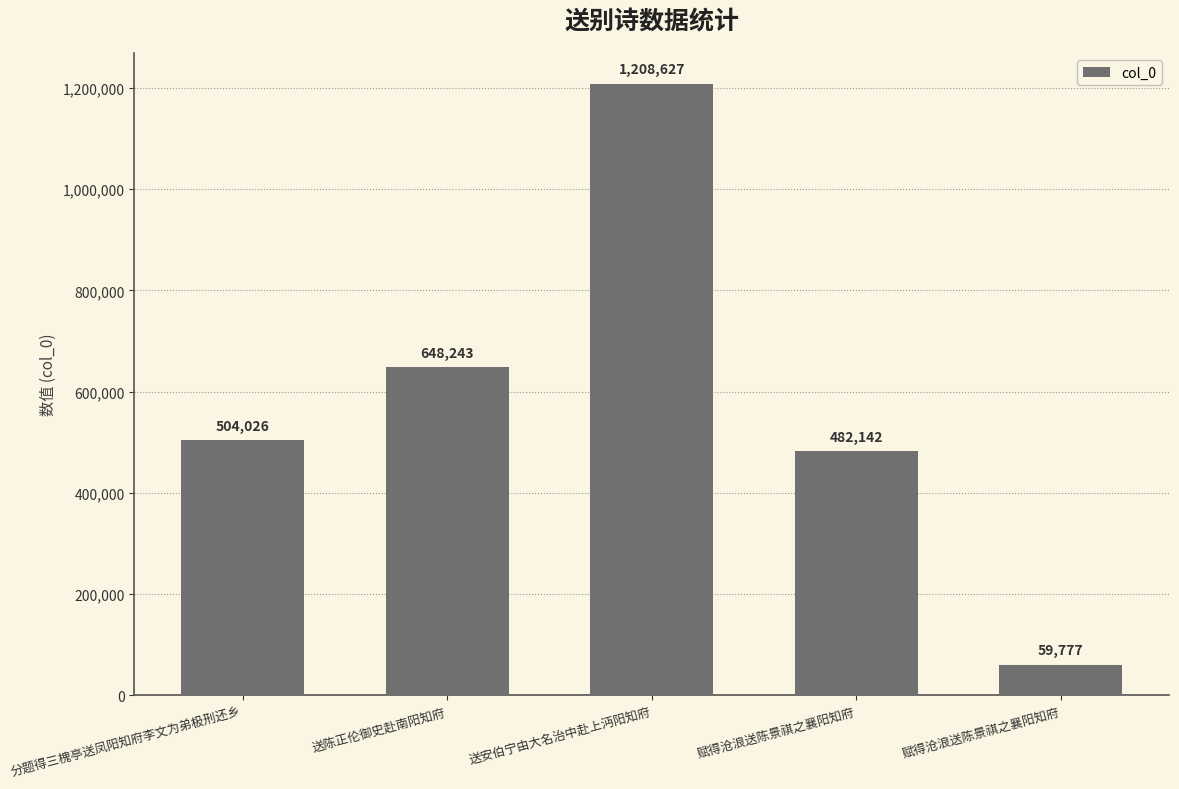

Reading right to left, transcribe all the data shown in this chart.

59777	482142	1208627	648243	504026